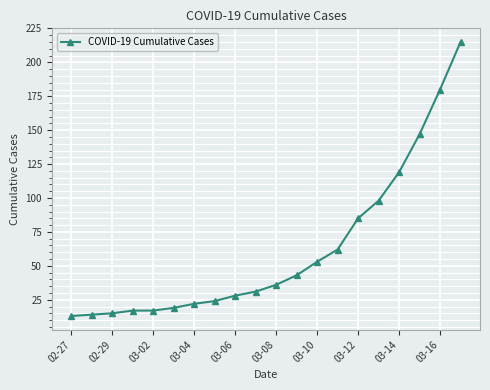

What is the minimum value shown in the chart?

13